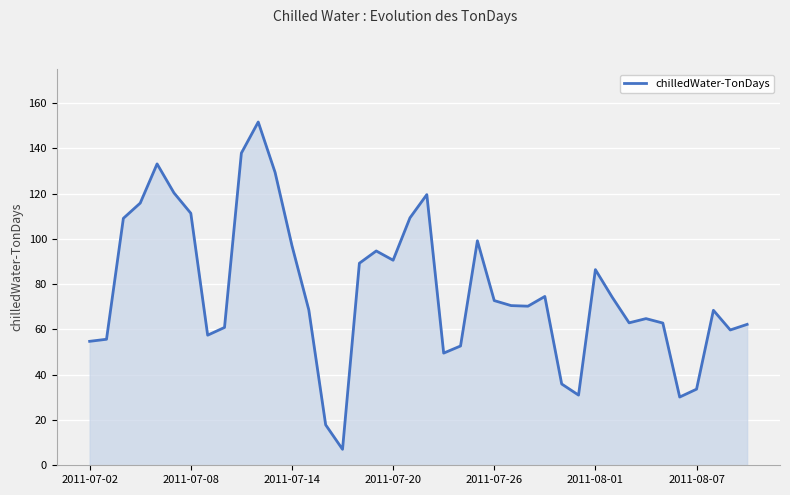

What is the difference between the maximum and minimum values?

144.5